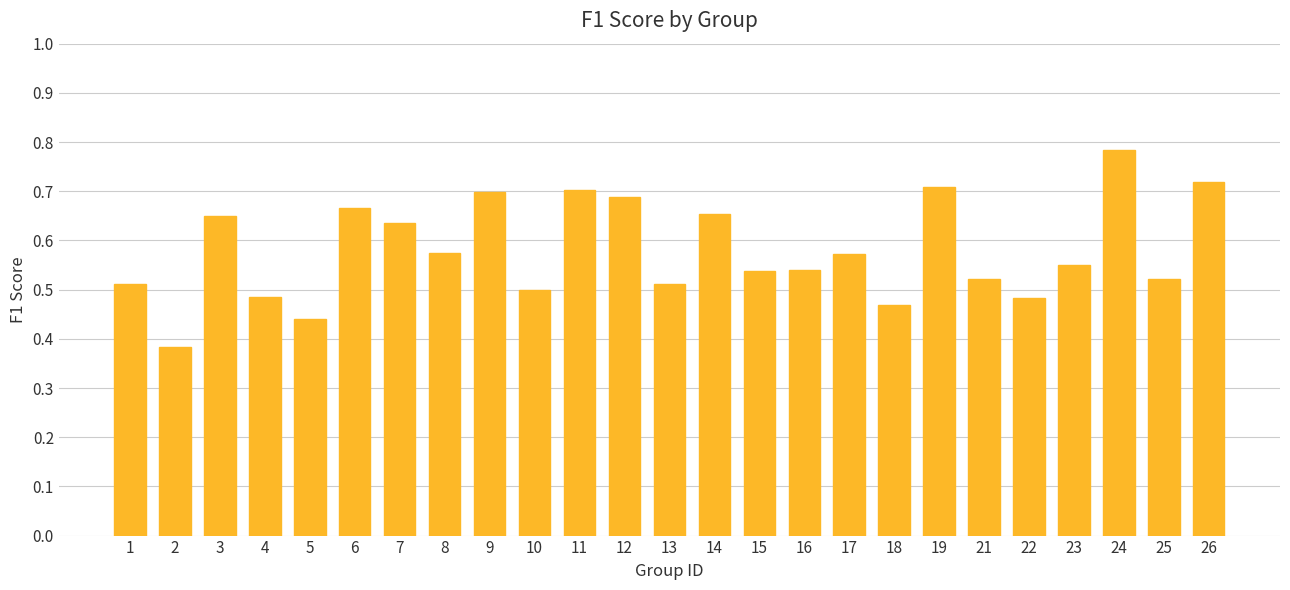

How many values are between 0 and 1?

25